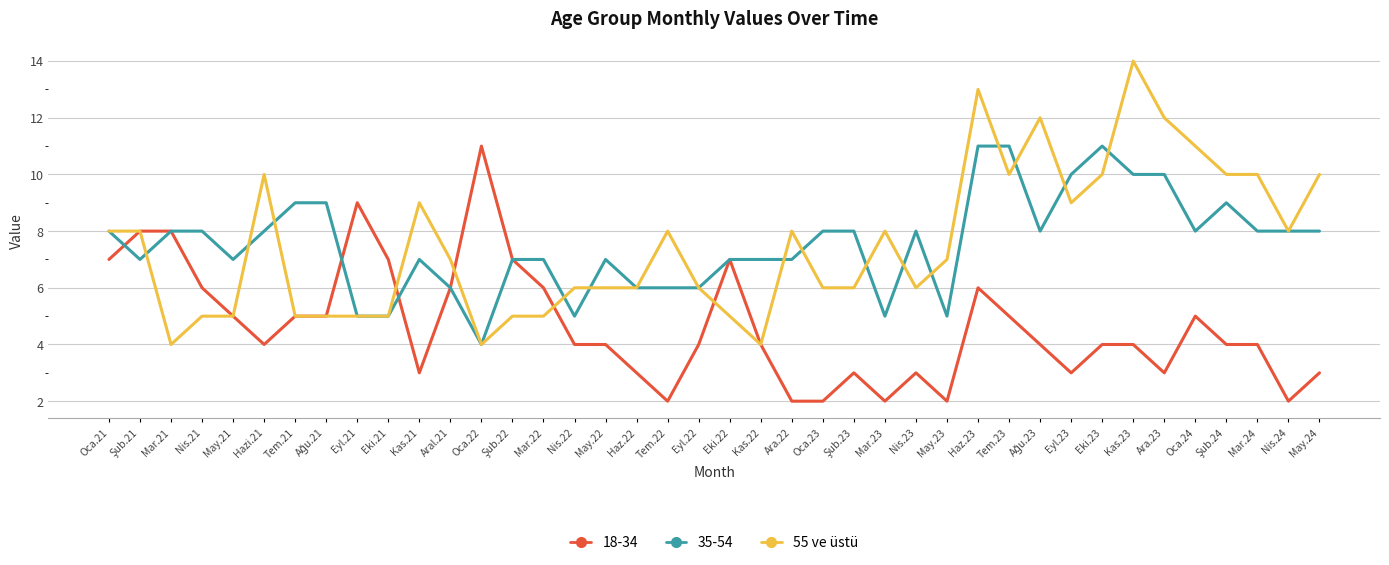

Which category has the highest value across all series?

Kas.23